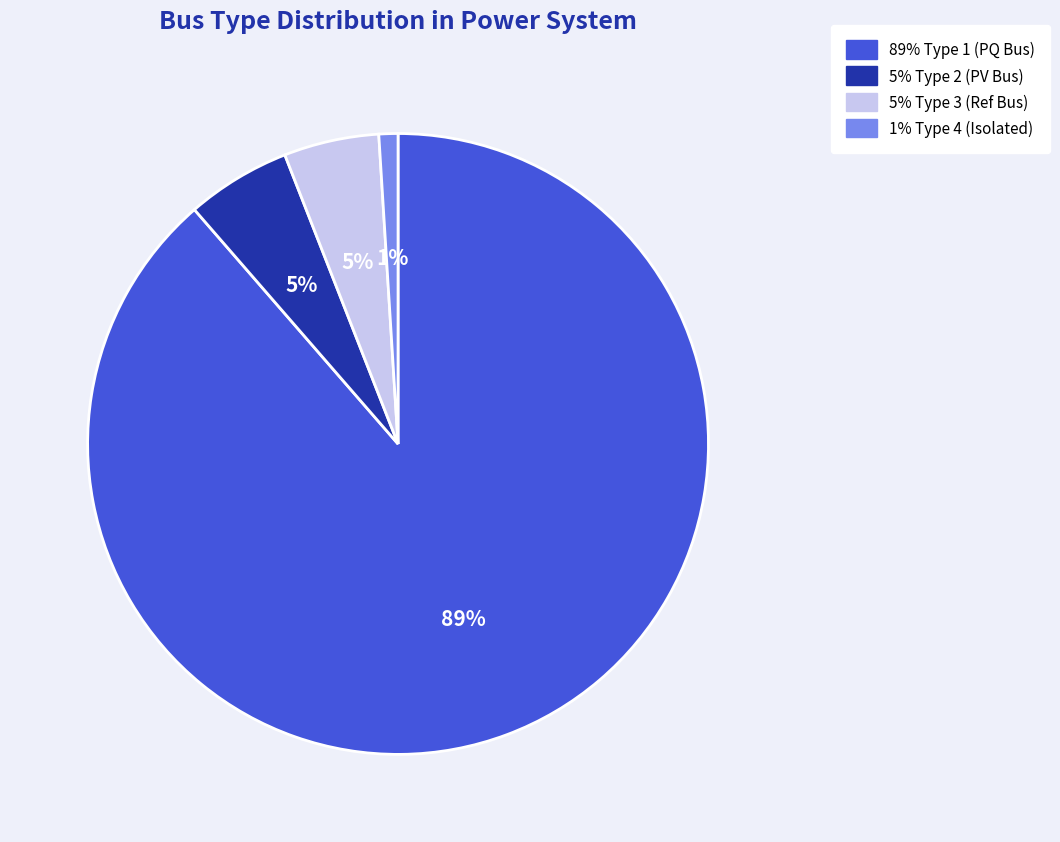

Is there any slice that represents more than half of the pie?

Yes